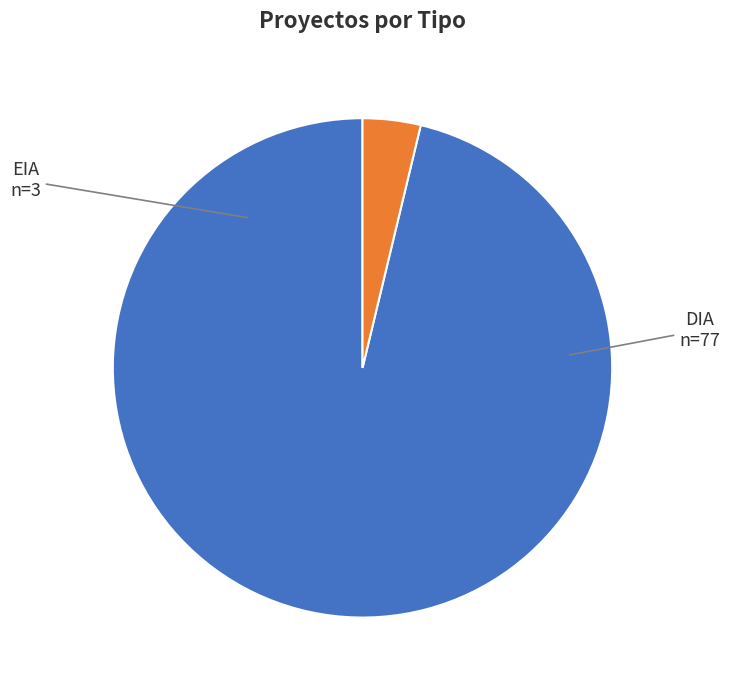

Which category has the smallest portion of the pie?

EIA